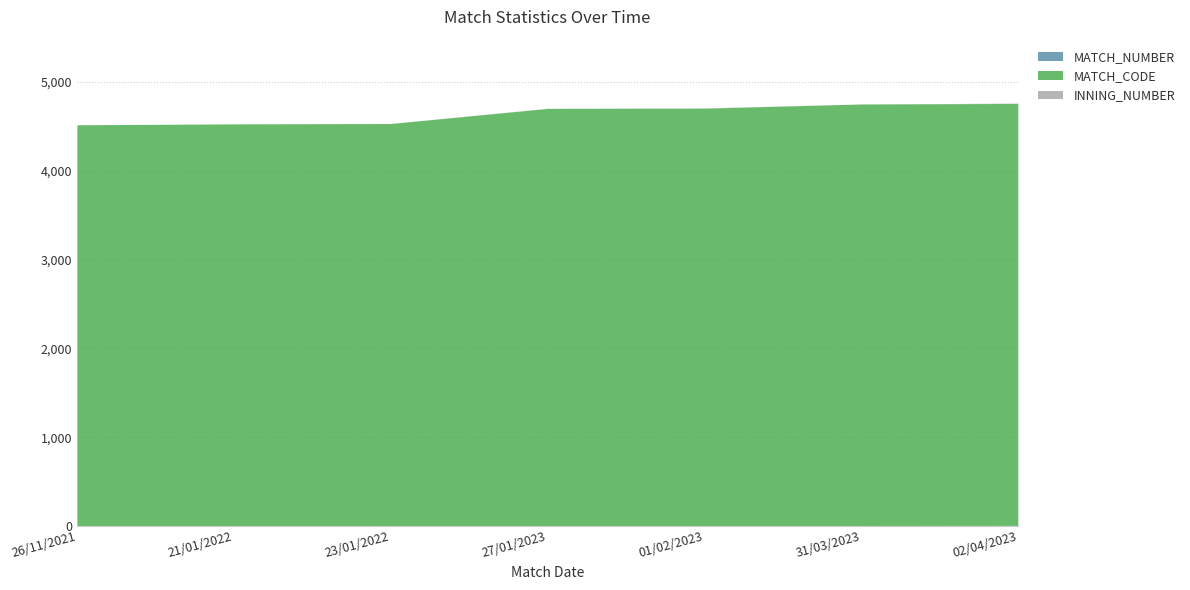

Which category has the highest value in the MATCH_CODE series?

02/04/2023